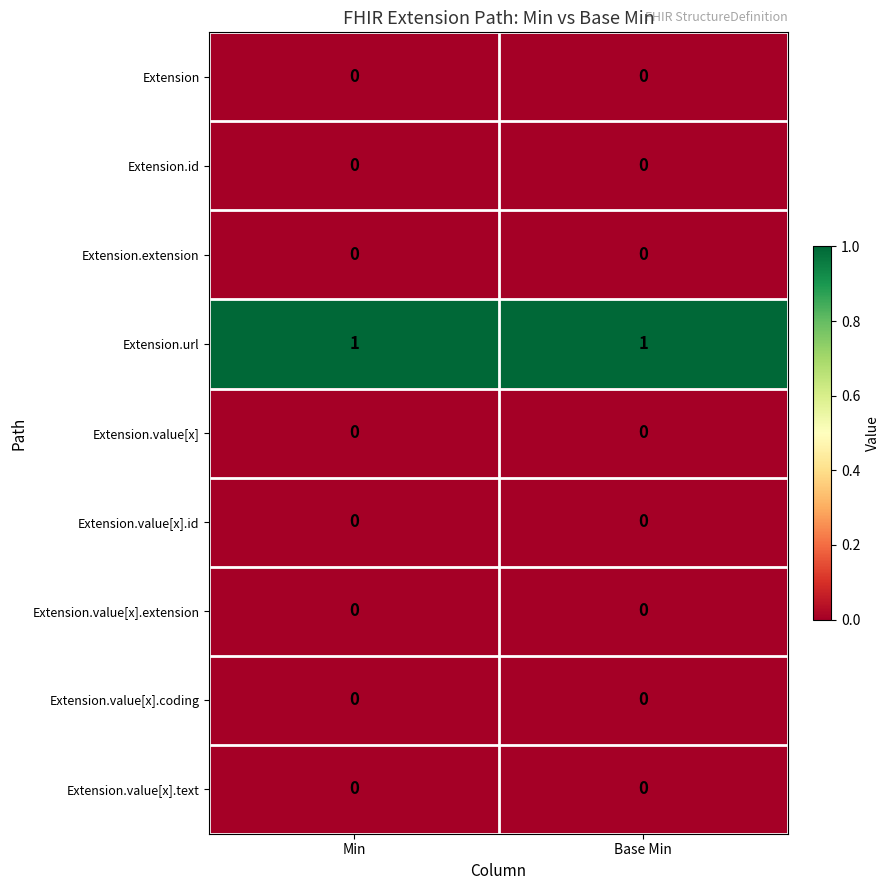

Which series has the largest total across all categories?

Extension.url